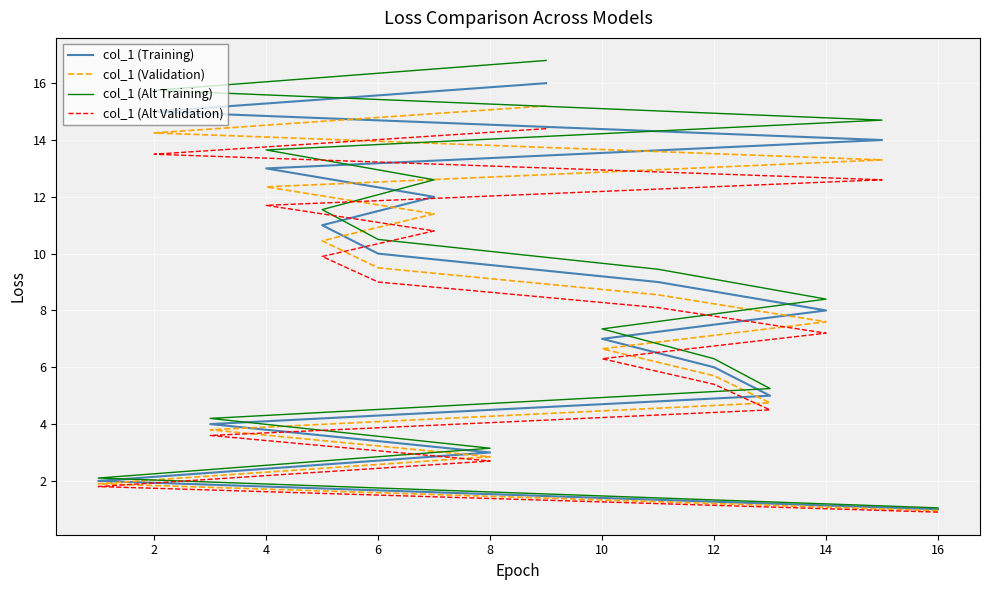

What are all the series names shown in the legend?

col_1 (Training), col_1 (Validation), col_1 (Alt Training), col_1 (Alt Validation)